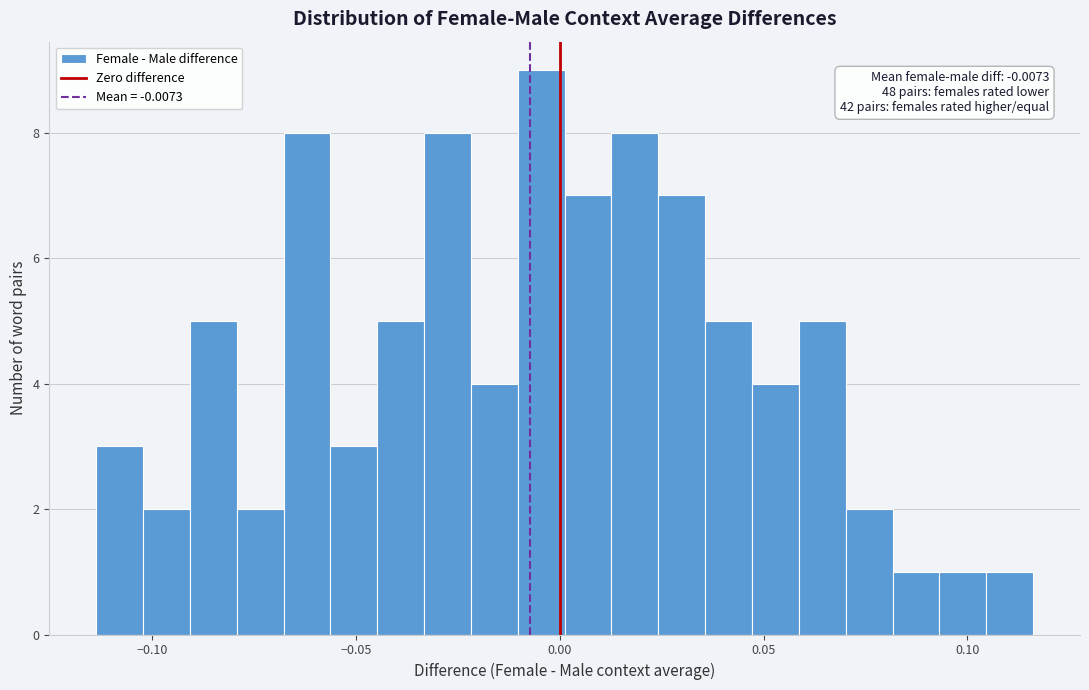

Read against the x-axis, roughly where is the centre of the tallest bar?

-0.005